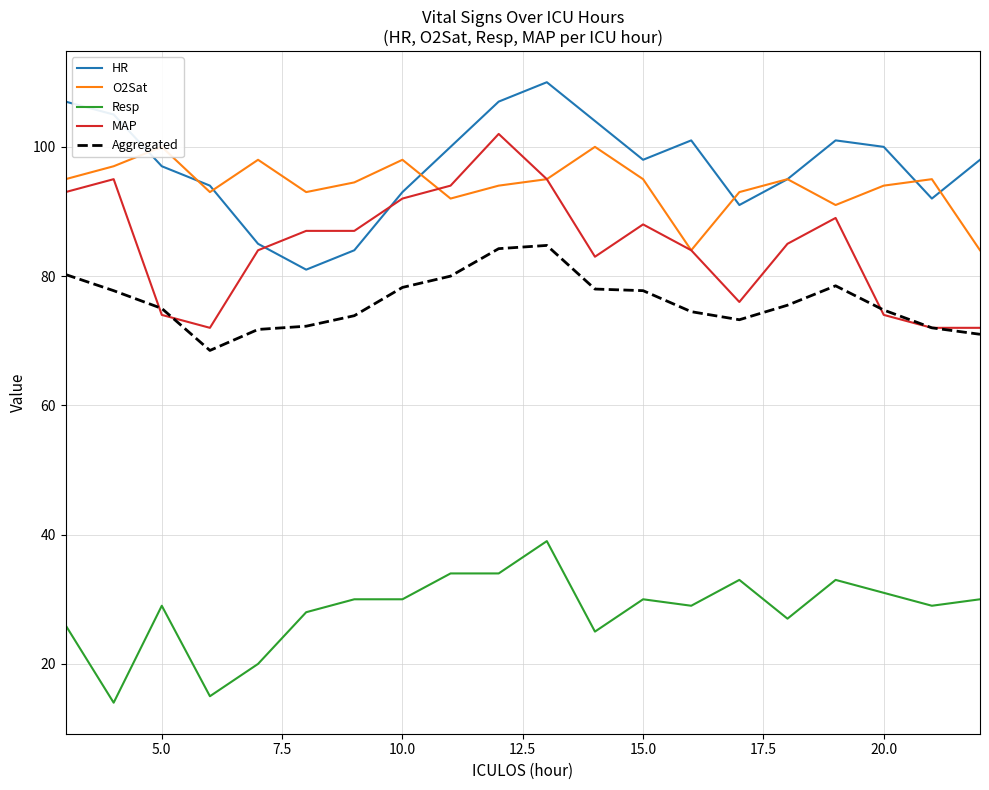

Reading right to left, extract all data points from this chart.

HR: 98.0	92.0	100.0	101.0	95.0	91.0	101.0	98.0	104.0	110.0	107.0	100.0	93.0	84.0	81.0	85.0	94.0	97.0	105.0	107.0
O2Sat: 84.0	95.0	94.0	91.0	95.0	93.0	84.0	95.0	100.0	95.0	94.0	92.0	98.0	94.5	93.0	98.0	93.0	100.0	97.0	95.0
Resp: 30.0	29.0	31.0	33.0	27.0	33.0	29.0	30.0	25.0	39.0	34.0	34.0	30.0	30.0	28.0	20.0	15.0	29.0	14.0	26.0
MAP: 72.0	72.0	74.0	89.0	85.0	76.0	84.0	88.0	83.0	95.0	102.0	94.0	92.0	87.0	87.0	84.0	72.0	74.0	95.0	93.0
Aggregated: 71.0	72.0	74.8	78.5	75.5	73.2	74.5	77.8	78.0	84.8	84.2	80.0	78.2	73.9	72.2	71.8	68.5	75.0	77.8	80.2